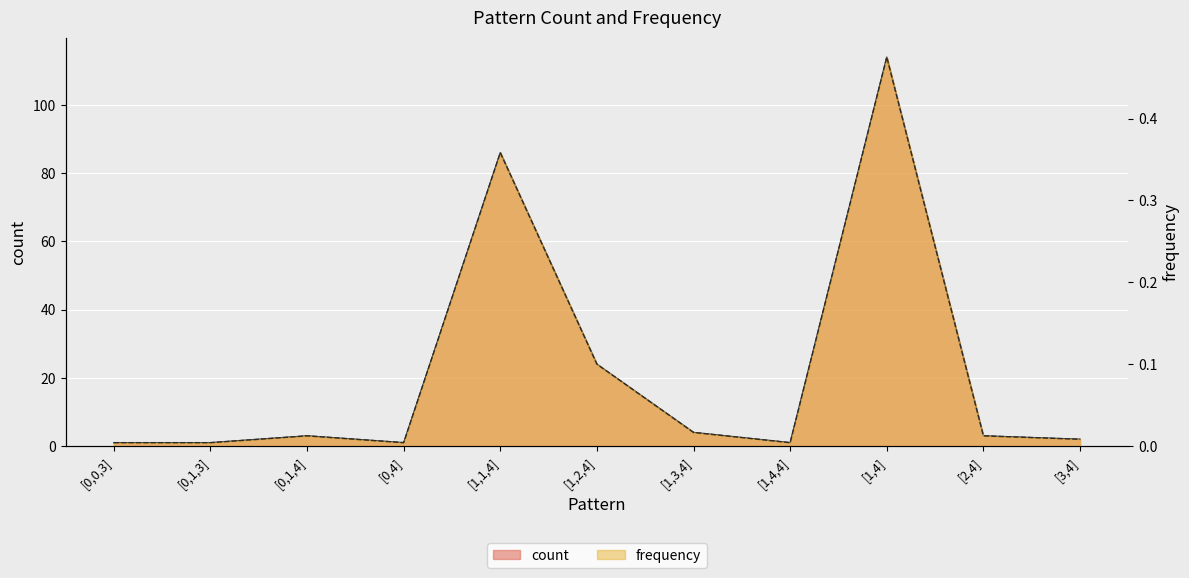

In frequency, how many points are lower than both neighbors (excluding endpoints)?

2